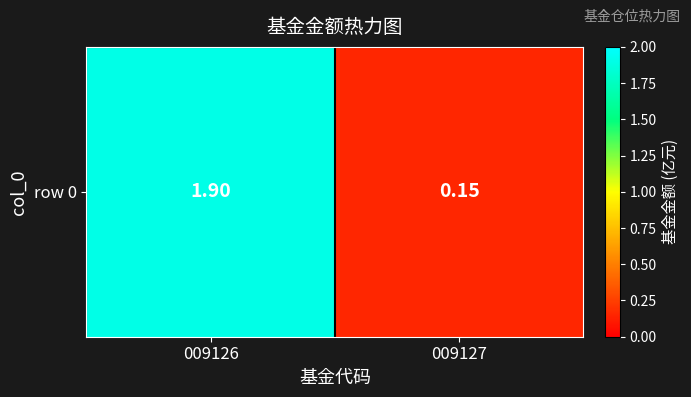

What is the smallest value displayed?

0.1